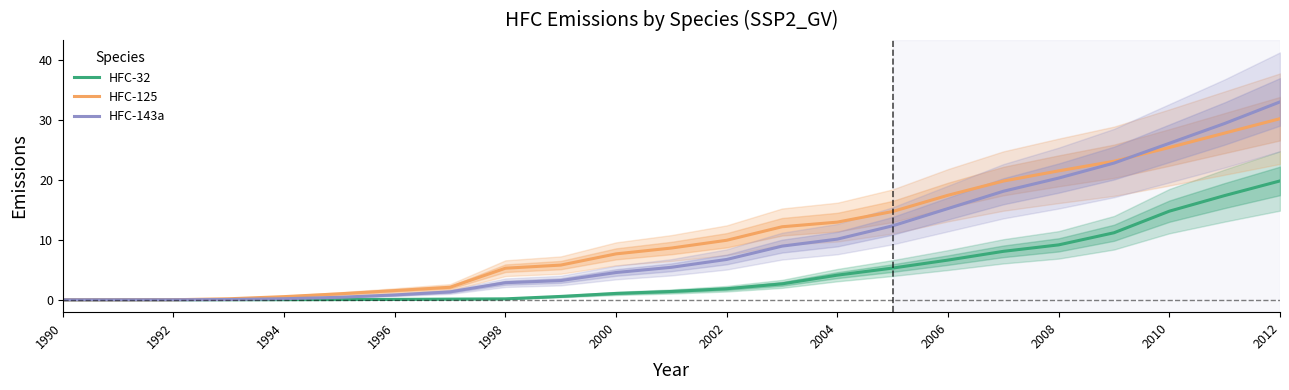

Is it true that HFC-125 equals 33.8 at 2010?

False